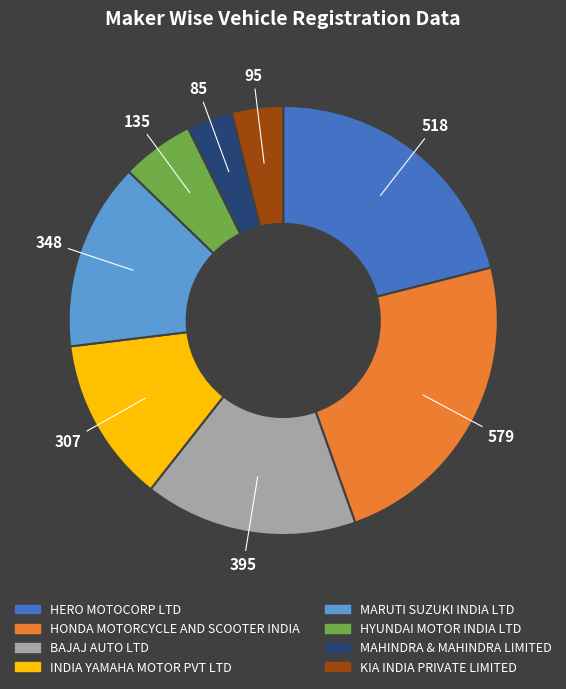

Which category has the biggest portion of the pie?

HONDA MOTORCYCLE AND SCOOTER INDIA